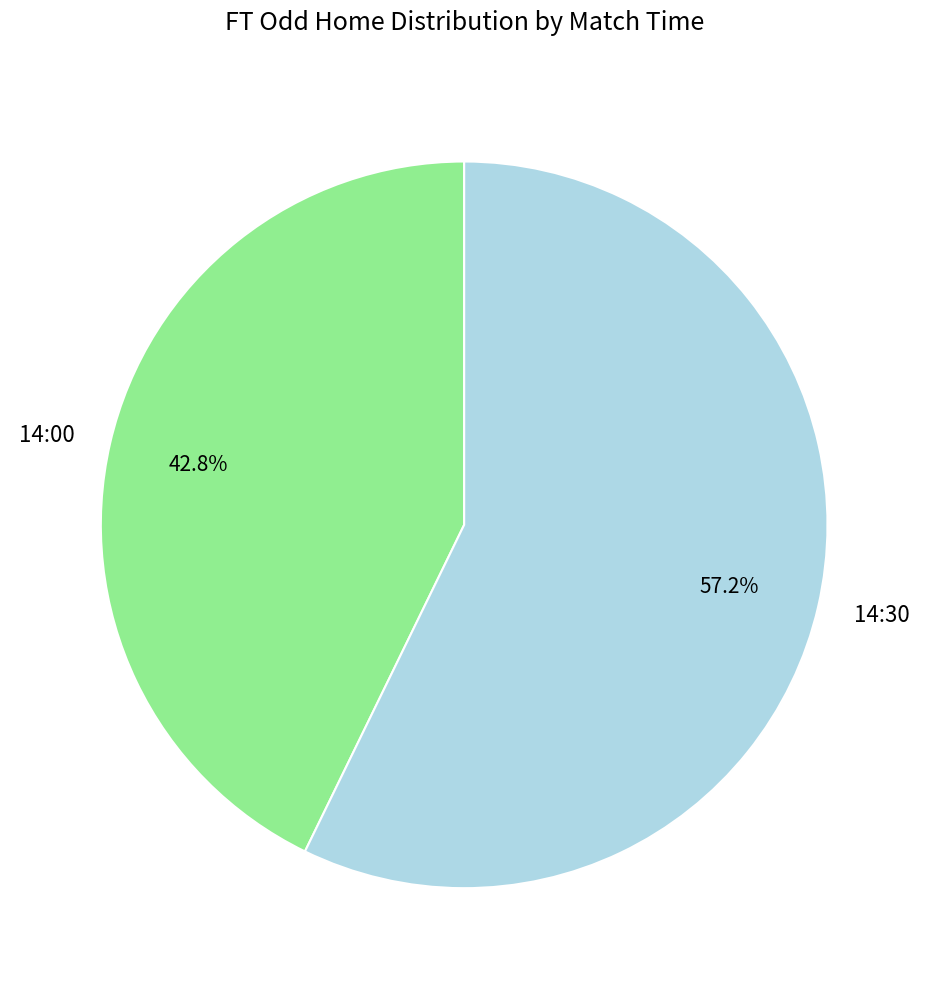

Between 14:30 and 14:00, which is larger?

14:30